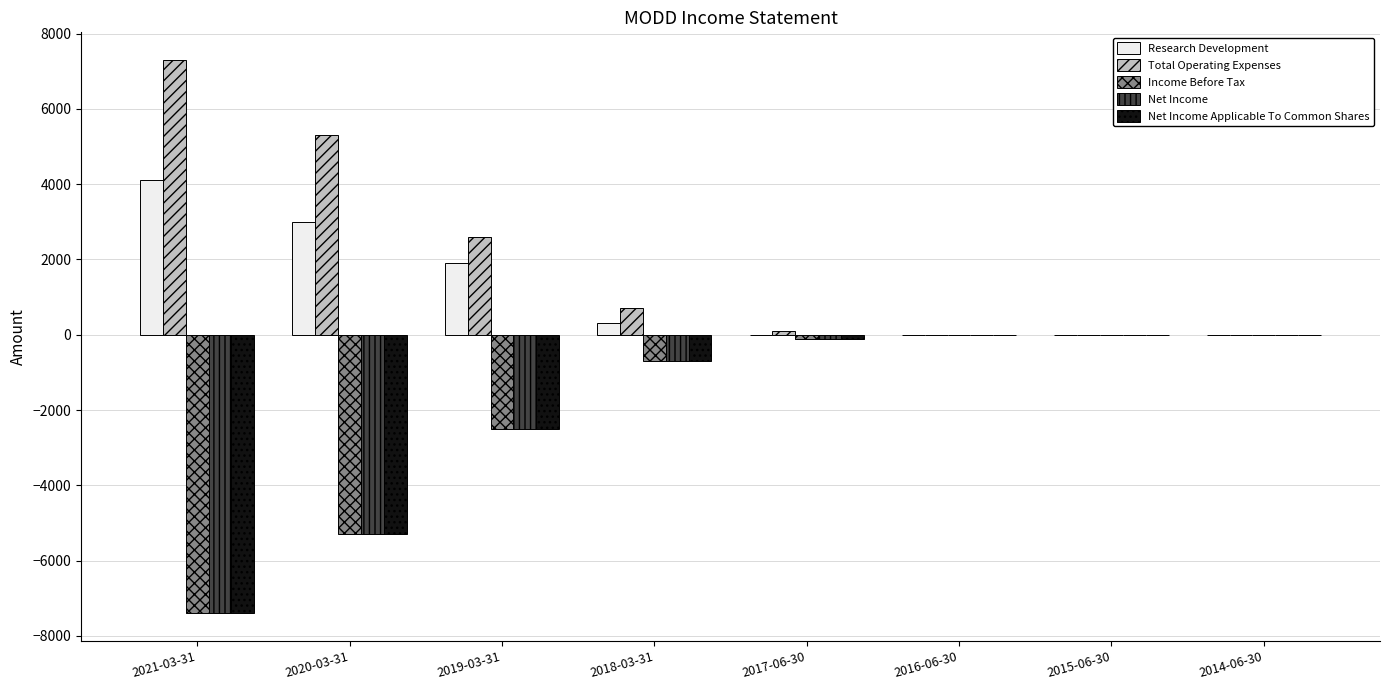

How many distinct data groups are displayed?

5